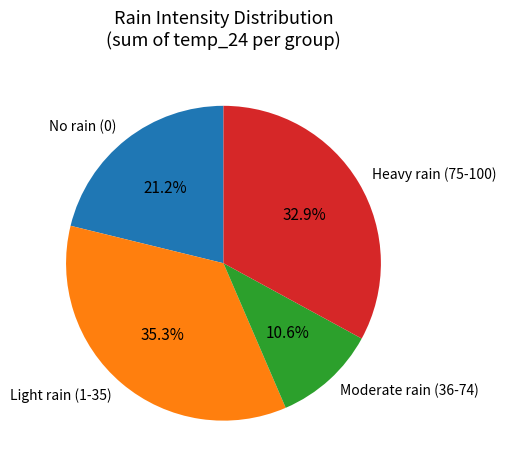

Which has a higher value, Heavy rain (75-100) or Light rain (1-35)?

Light rain (1-35)